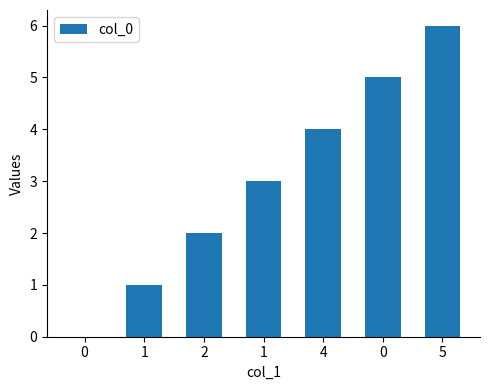

Reading left to right, list all the values displayed in this chart.

0	1	2	3	4	5	6